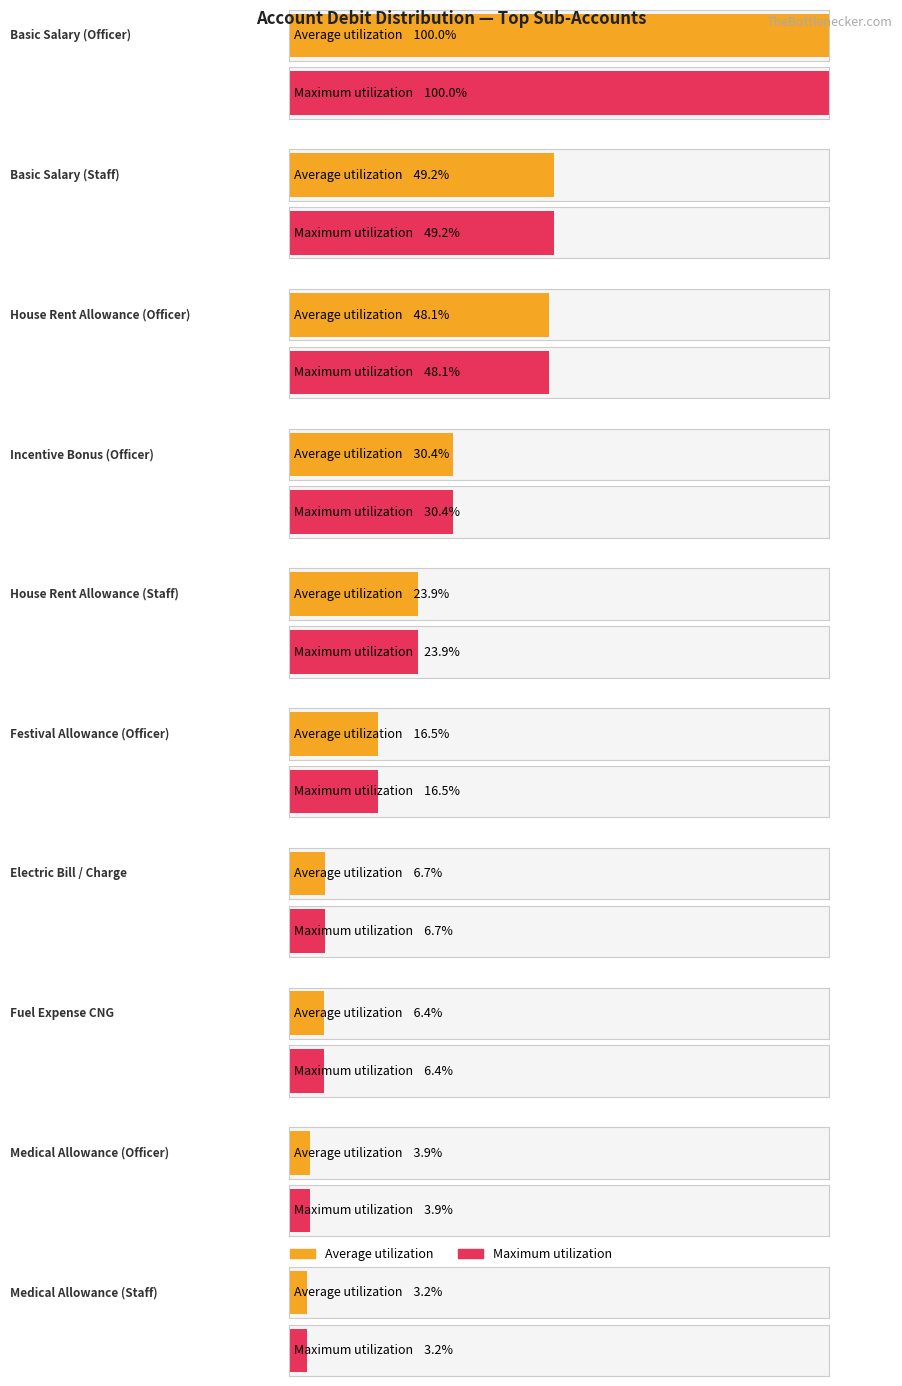

Count the number of categories in the chart.

10